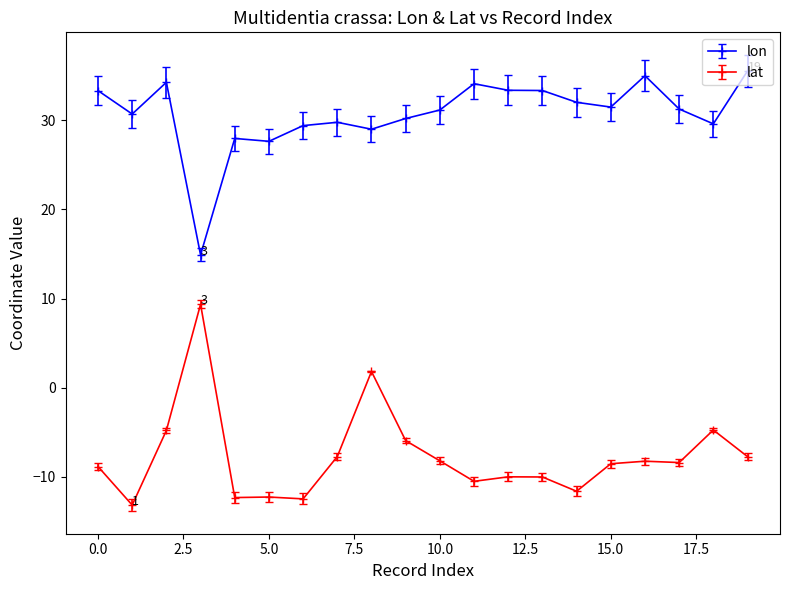

Which series has the largest total across all categories?

lon